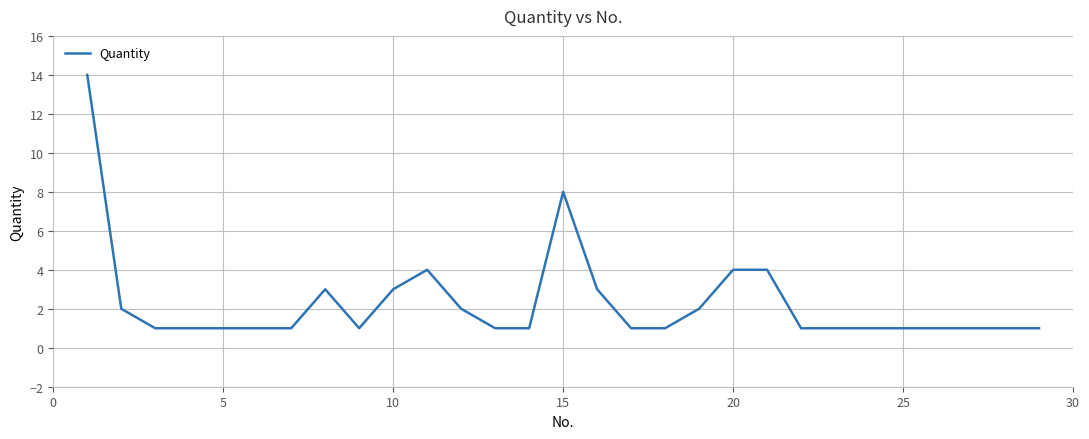

Reading left to right, list all the values displayed in this chart.

14	2	1	1	1	1	1	3	1	3	4	2	1	1	8	3	1	1	2	4	4	1	1	1	1	1	1	1	1